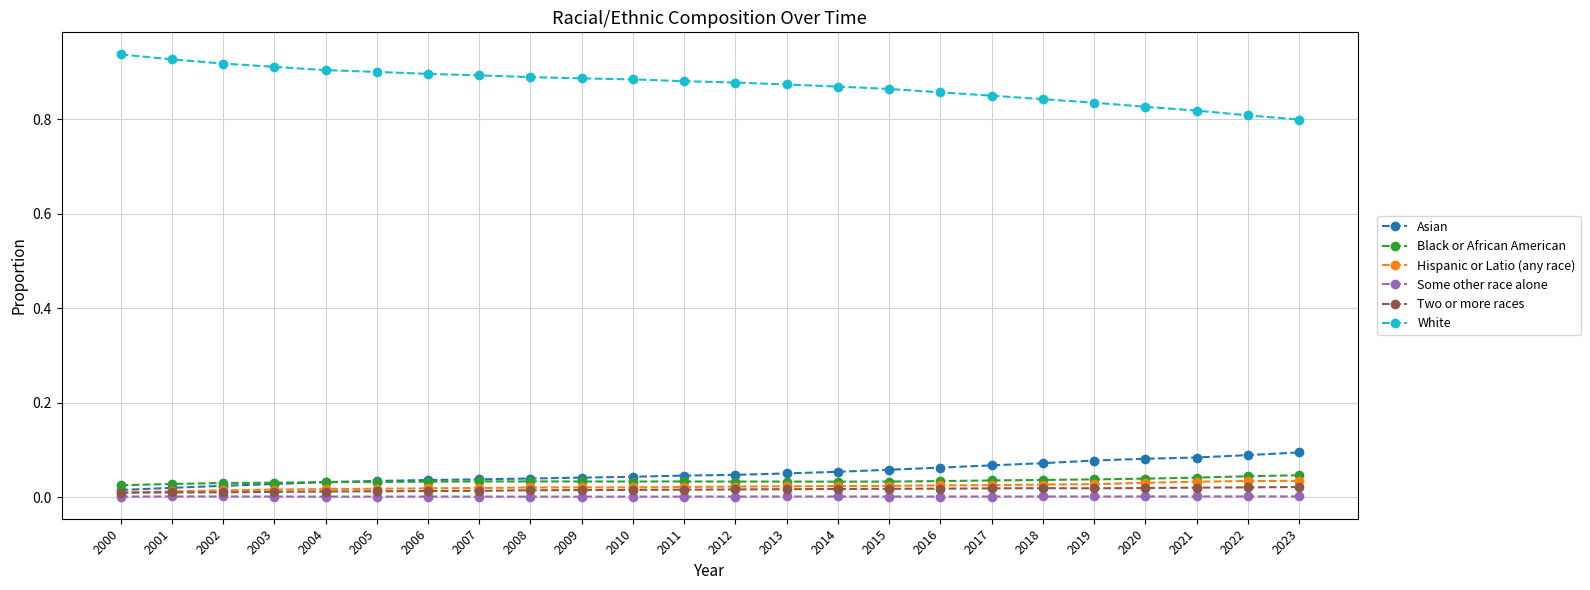

True or false: White and Asian intersect in this chart.

False